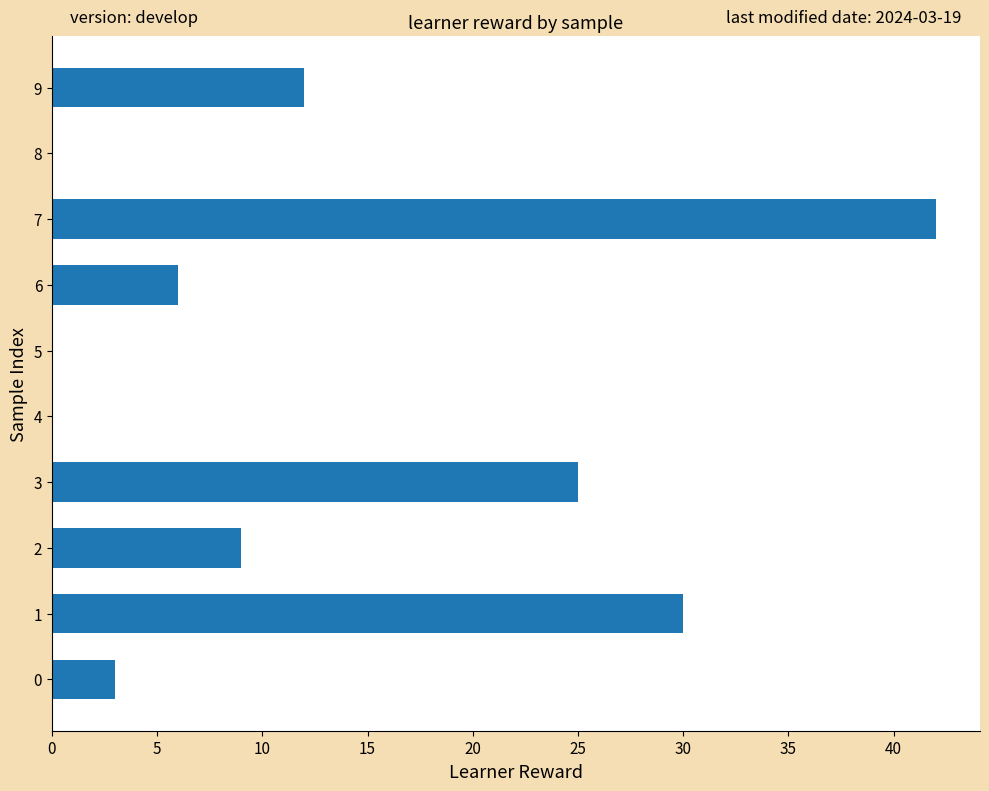

True or false: the data shows 9 at 2.

True